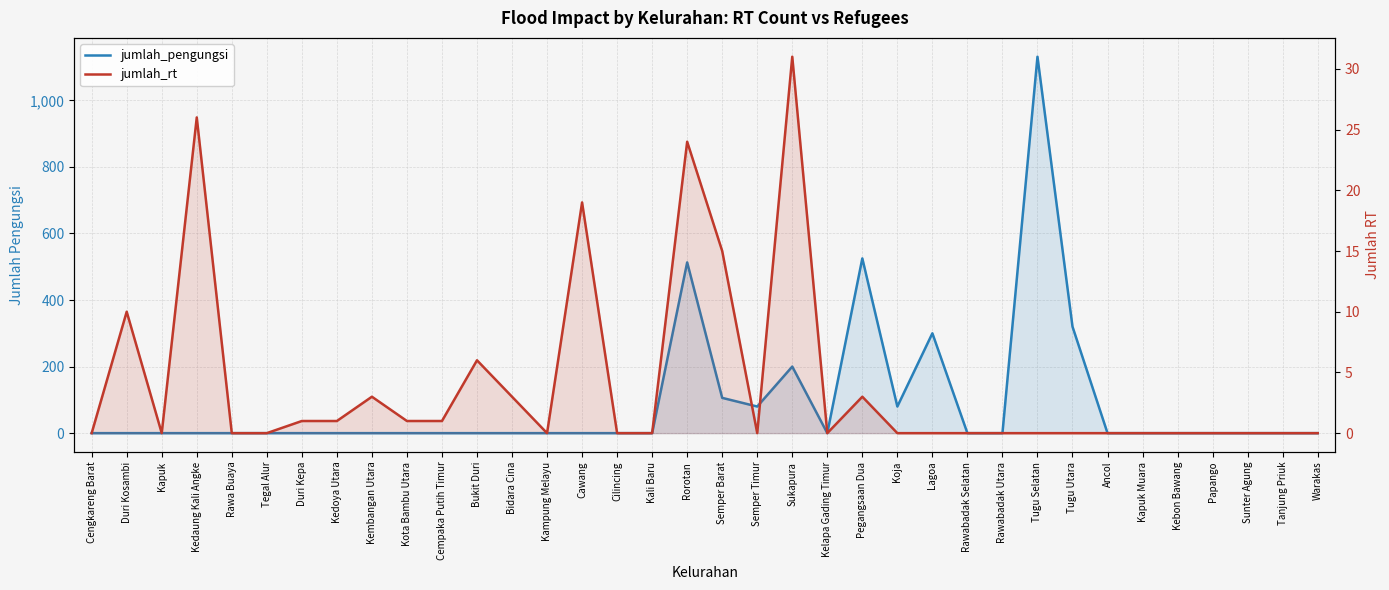

True or false: jumlah_pengungsi and jumlah_rt cross at least once.

False